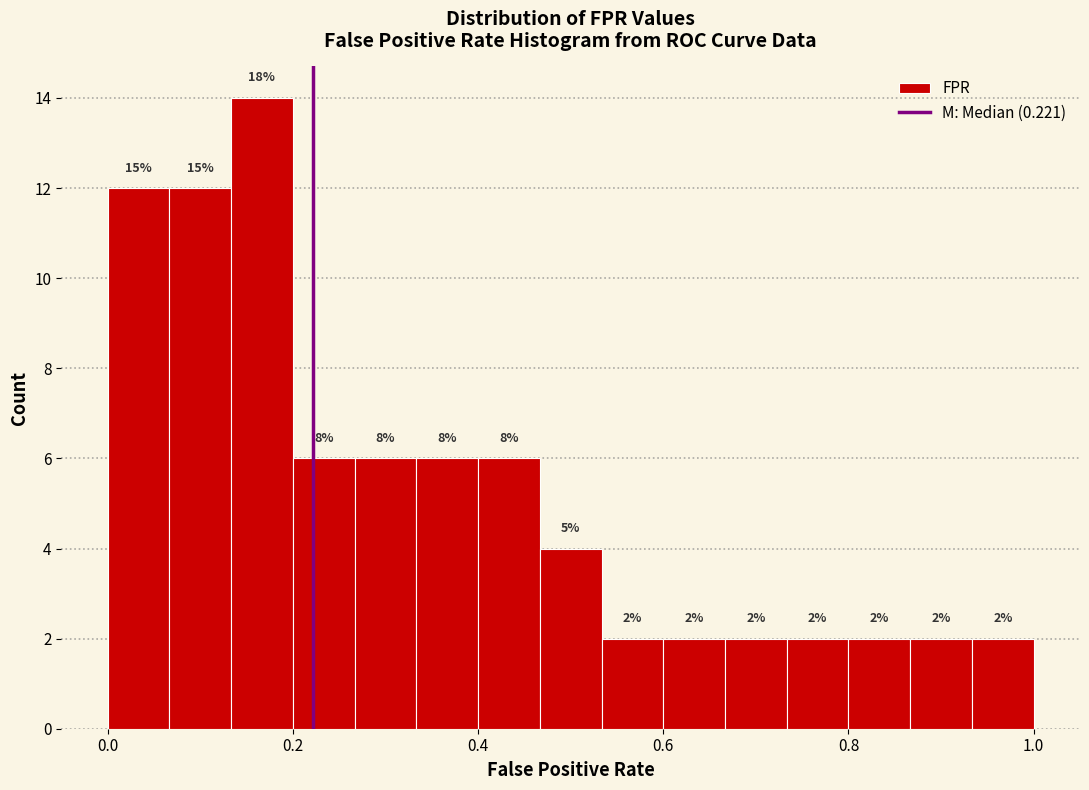

Around what value on the x-axis is the tallest bar? Give the approximate position of its centre, as read against the axis.

0.16